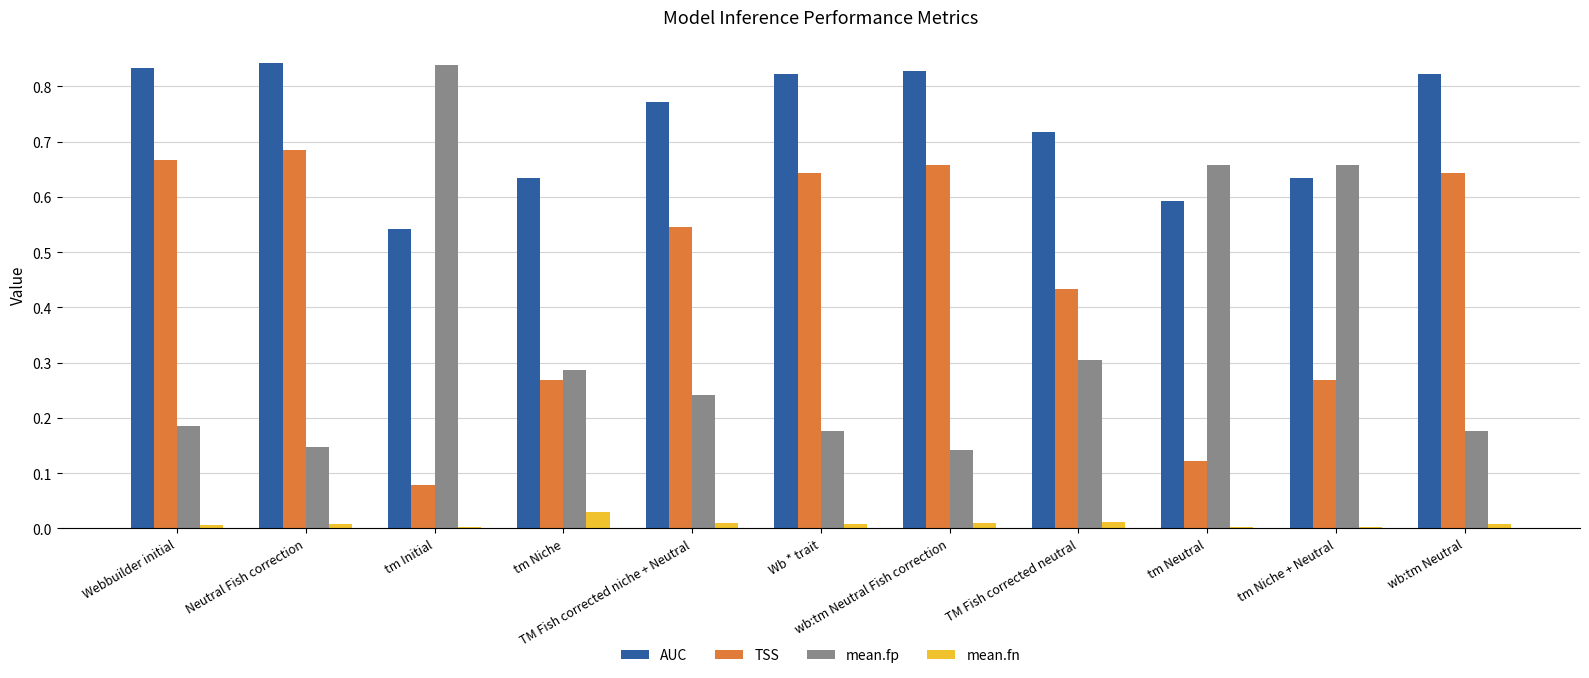

How many distinct data groups are displayed?

4